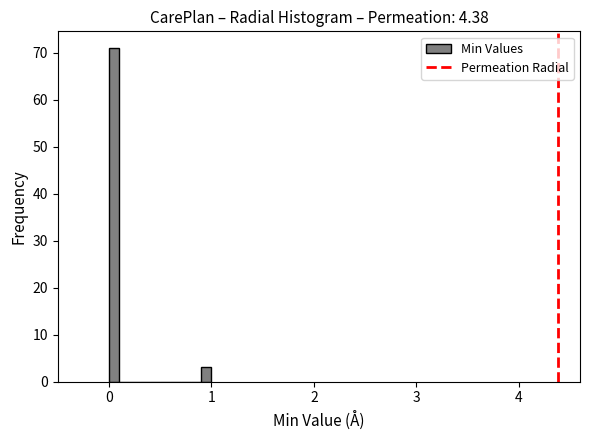

Read against the x-axis, roughly where is the centre of the tallest bar?

0.1